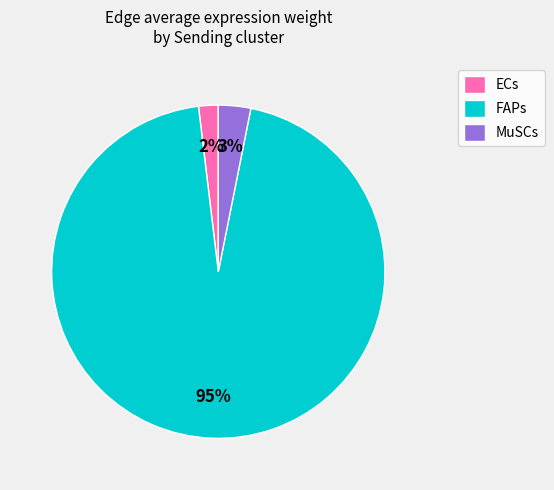

How many segments does this pie chart have?

3